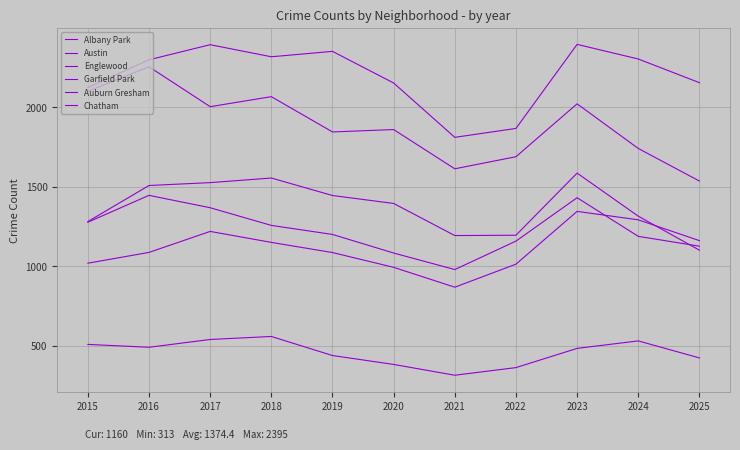

Reading right to left, what are all the values shown in this chart?

Albany Park: 2025=422	2024=529	2023=482	2022=361	2021=313	2020=381	2019=437	2018=557	2017=538	2016=489	2015=507
Austin: 2025=2154	2024=2303	2023=2395	2022=1866	2021=1810	2020=2152	2019=2351	2018=2317	2017=2393	2016=2298	2015=2123
Englewood: 2025=1535	2024=1740	2023=2021	2022=1688	2021=1612	2020=1859	2019=1844	2018=2066	2017=2003	2016=2254	2015=2100
Garfield Park: 2025=1100	2024=1314	2023=1585	2022=1194	2021=1192	2020=1394	2019=1444	2018=1554	2017=1525	2016=1507	2015=1280
Auburn Gresham: 2025=1125	2024=1187	2023=1430	2022=1157	2021=978	2020=1082	2019=1199	2018=1256	2017=1367	2016=1445	2015=1276
Chatham: 2025=1160	2024=1291	2023=1344	2022=1012	2021=867	2020=992	2019=1085	2018=1149	2017=1218	2016=1086	2015=1018